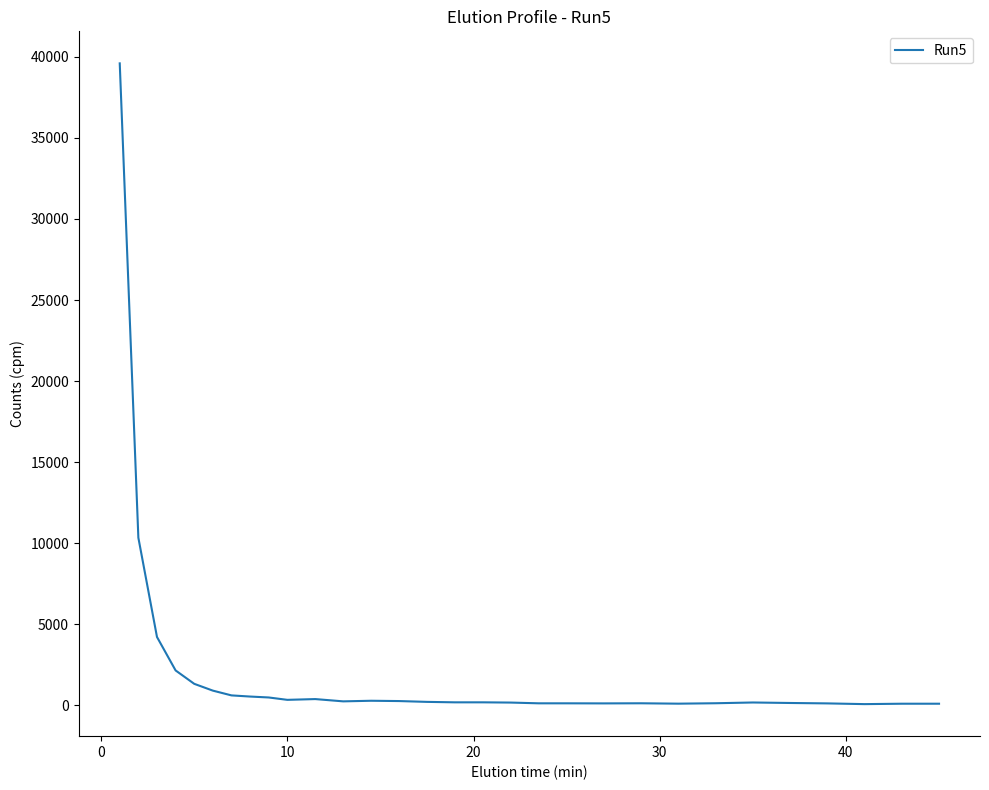

Does the chart have visible grid lines?

No